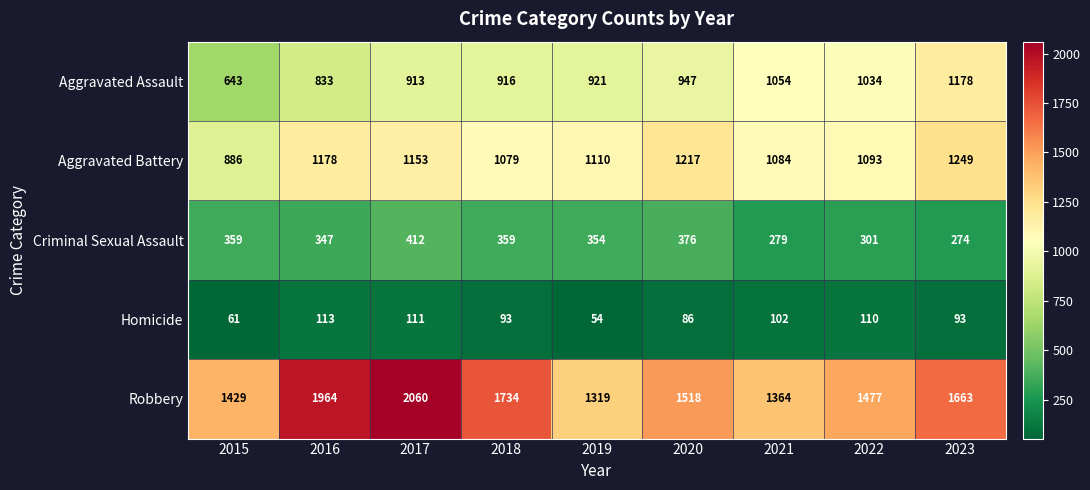

What is the greatest value displayed?

2060